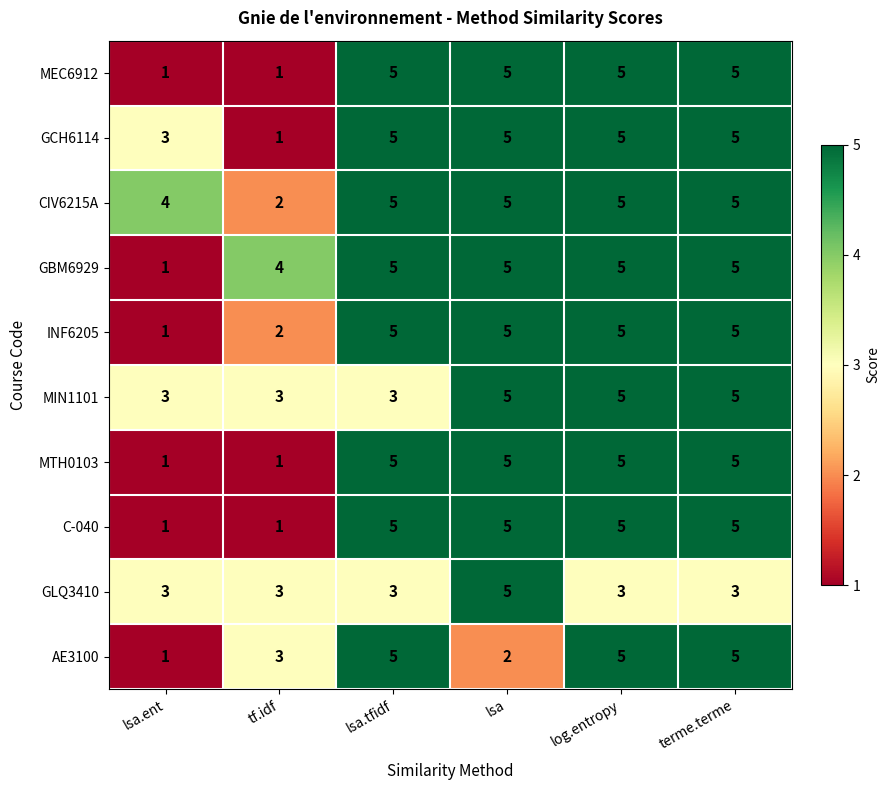

True or false: GBM6929 has a value of 3 at lsa.tfidf.

False